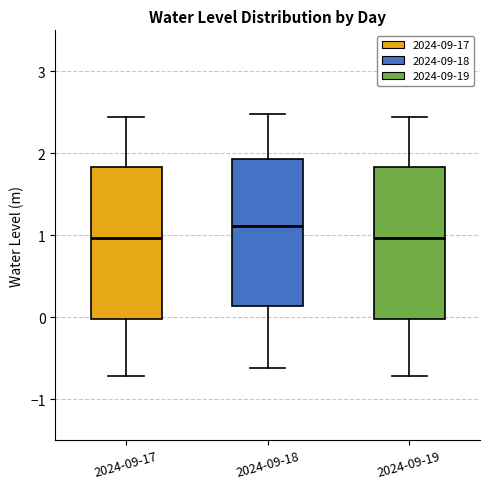

Reading left to right, read every box against the y-axis: the position of its median line, the range the box covers, and the ends of its whiskers. The values are not printed on the chart, so give them approximately, as read against the axis.

2024-09-17: median 1.0, box 0.0 to 1.8, whiskers -0.7 to 2.4
2024-09-18: median 1.1, box 0.1 to 1.9, whiskers -0.6 to 2.5
2024-09-19: median 1.0, box 0.0 to 1.8, whiskers -0.7 to 2.4